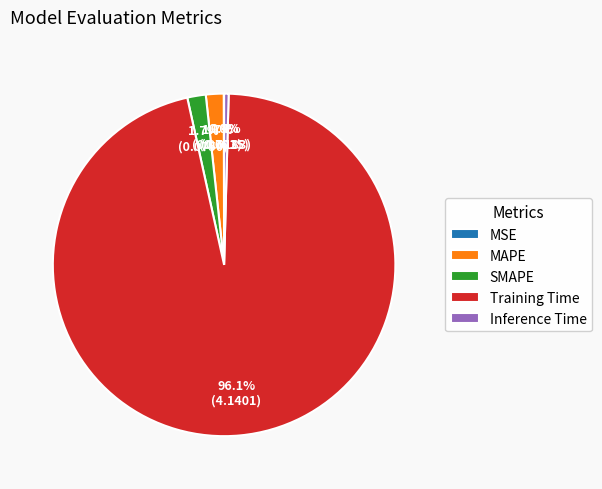

Which has a higher value, Inference Time or SMAPE?

SMAPE